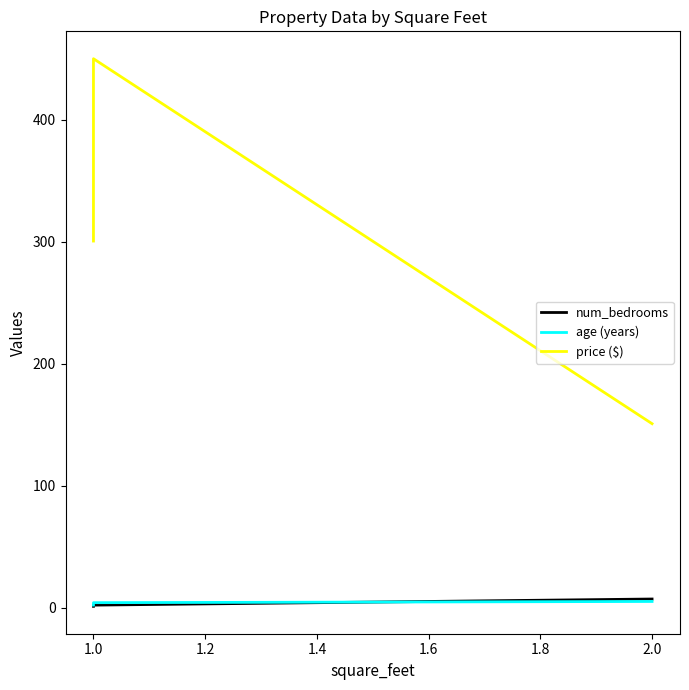

Reading right to left, extract all data points from this chart.

num_bedrooms: 7.0	2.0	1.0
age (years): 5.0	4.0	2.0
price ($): 150.8	450.0	300.5